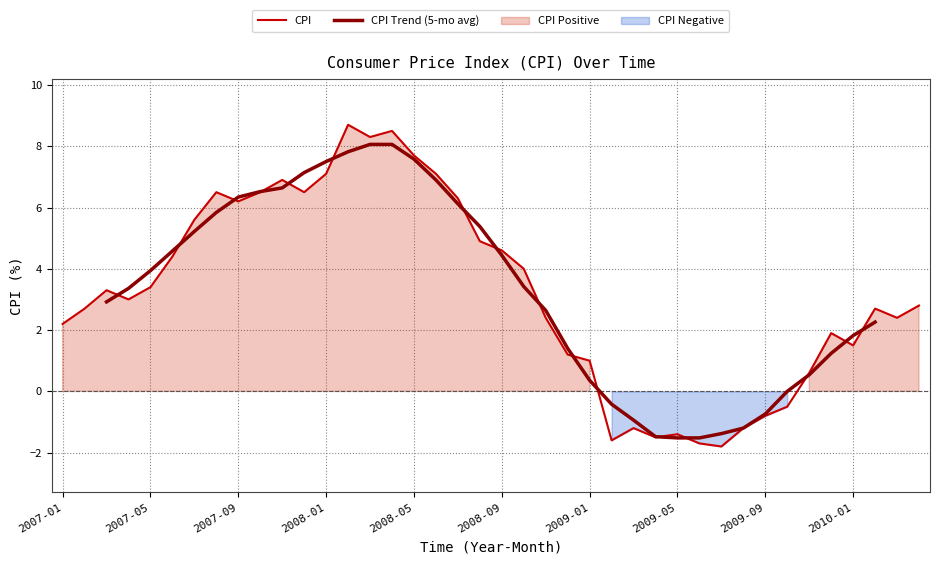

True or false: CPI has a value of 3.4 at 2007-05.

True